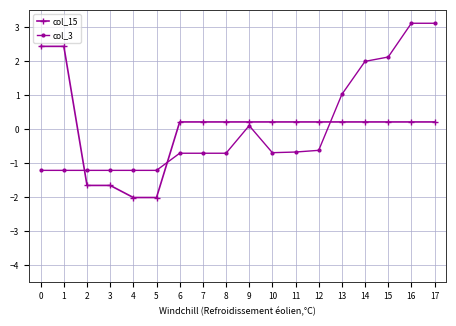

The value of col_15 at 3 is -1.7. True or false?

True